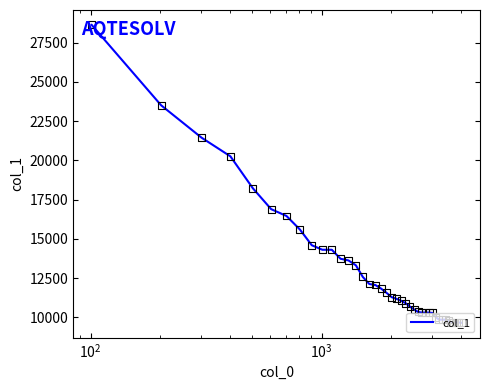

What is the difference between the maximum and minimum values?

18970